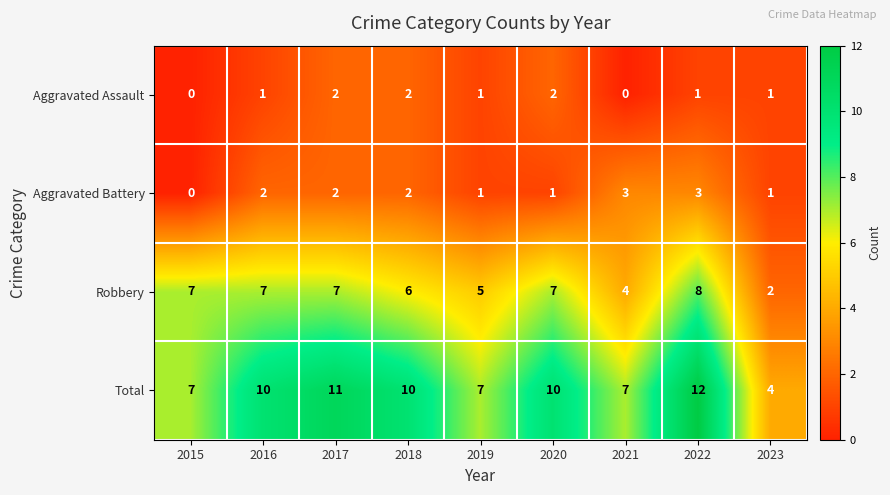

What is the total value across all series at 2020?

20